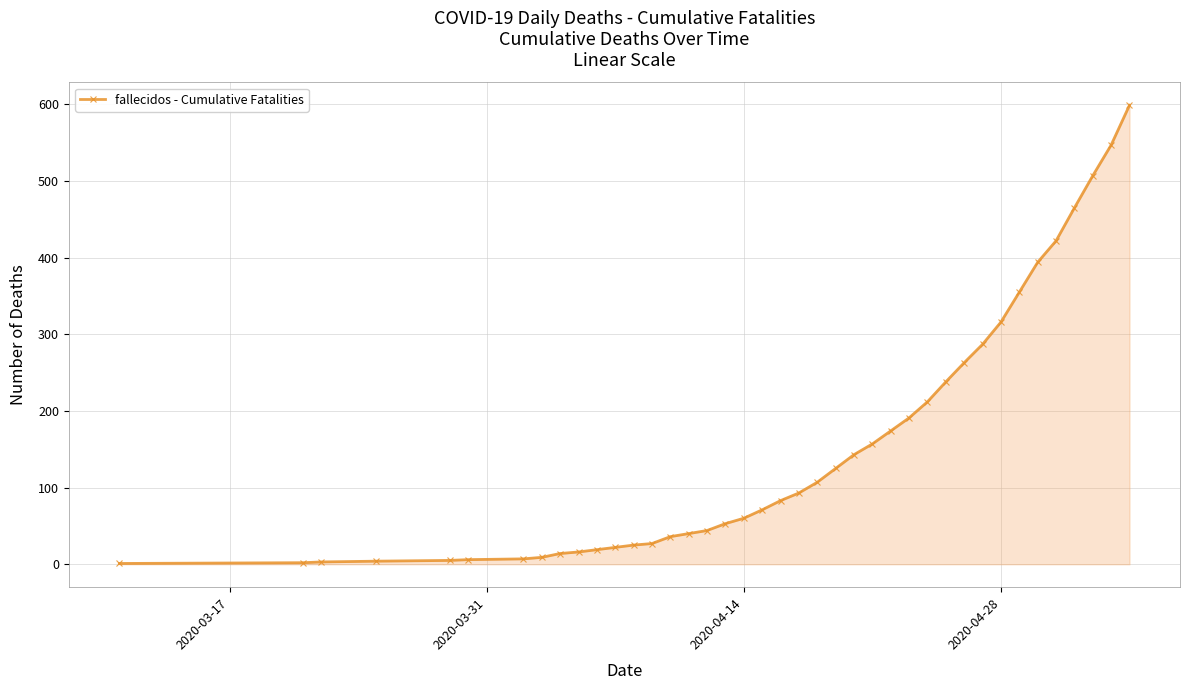

What is the sum of all values?

6142